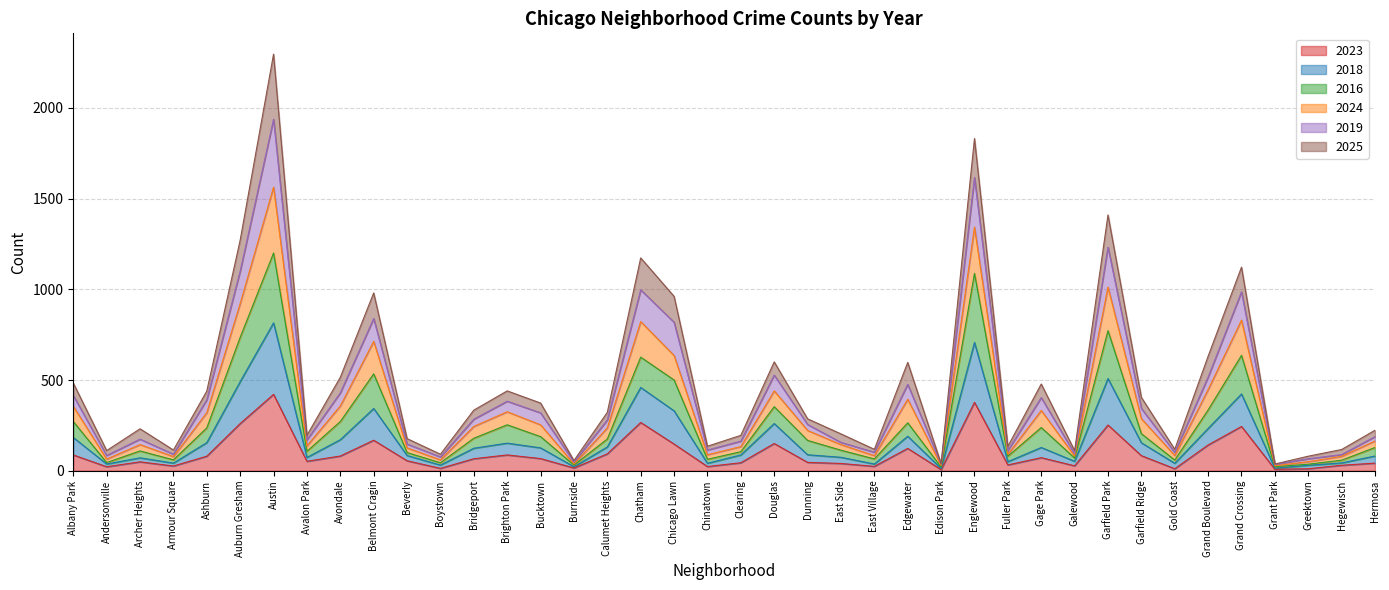

Is it true that 2016 equals 282 at Calumet Heights?

False